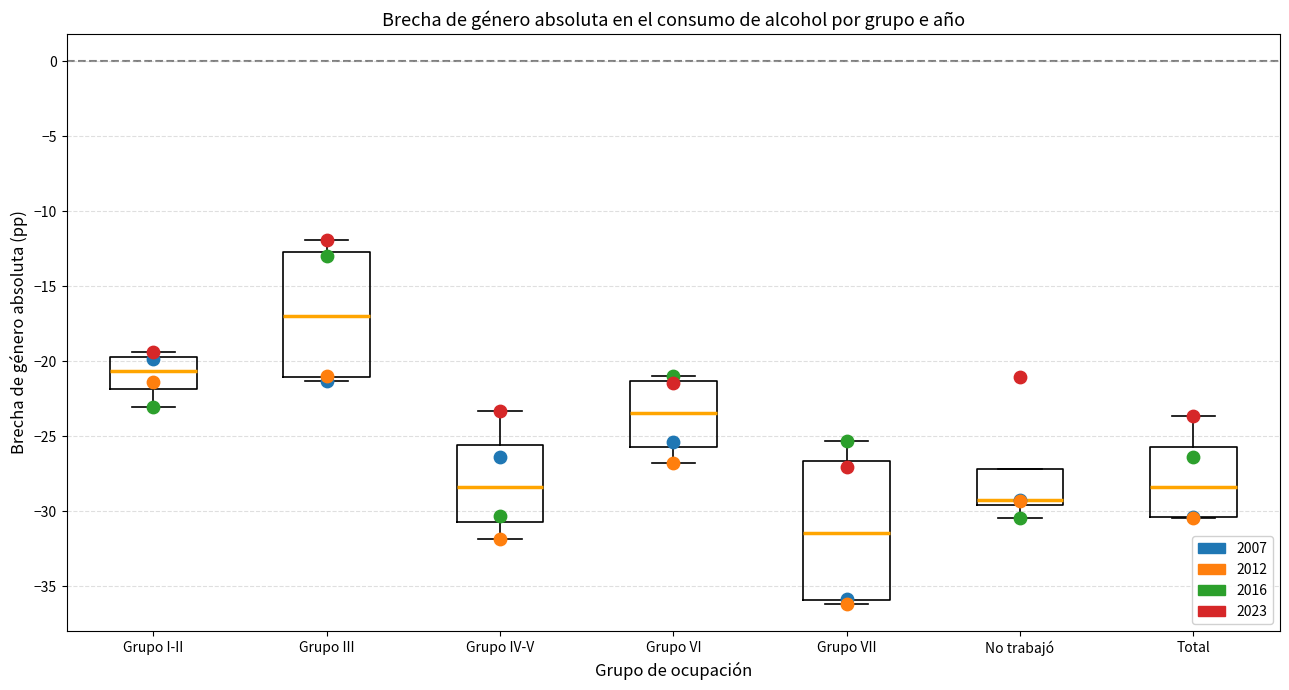

Reading left to right, read every box against the y-axis: the position of its median line, the range the box covers, and the ends of its whiskers. The values are not printed on the chart, so give them approximately, as read against the axis.

Grupo I-II: median -20.5, box -22.0 to -19.5, whiskers -23.0 to -19.5 (just above the box's upper edge)
Grupo III: median -17.0, box -21.0 to -12.5, whiskers -21.5 to -12.0
Grupo IV-V: median -28.5, box -30.5 to -25.5, whiskers -32.0 to -23.5
Grupo VI: median -23.5, box -26.0 to -21.5, whiskers -27.0 to -21.0
Grupo VII: median -31.5, box -36.0 to -26.5, whiskers -36.0 (just below the box's lower edge) to -25.5
No trabajó: median -29.5 (just above the box's lower edge), box -29.5 to -27.0, whiskers -30.5 to -27.0
Total: median -28.5, box -30.5 to -25.5, whiskers -30.5 to -23.5